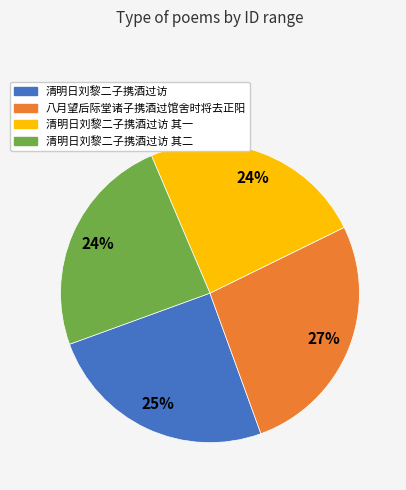

Does any single category account for the majority?

No